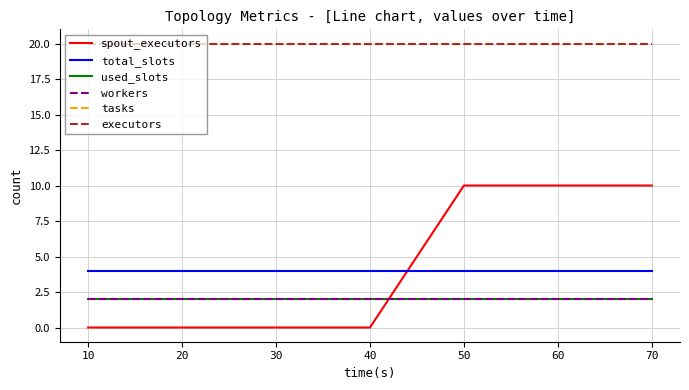

Which series has the largest total across all categories?

tasks